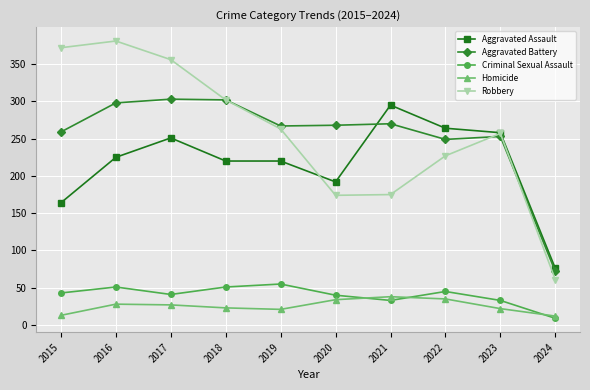

What is the spread (max minus min) of values at 2017?

329